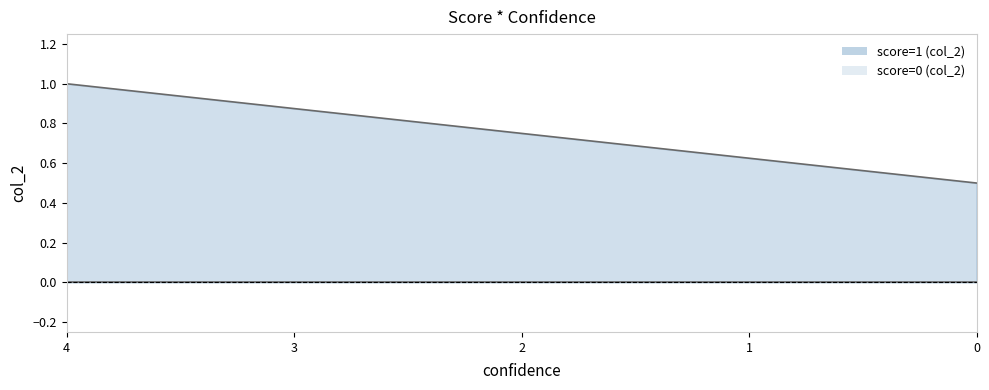

Is it true that the value at 0 is 0.2?

False